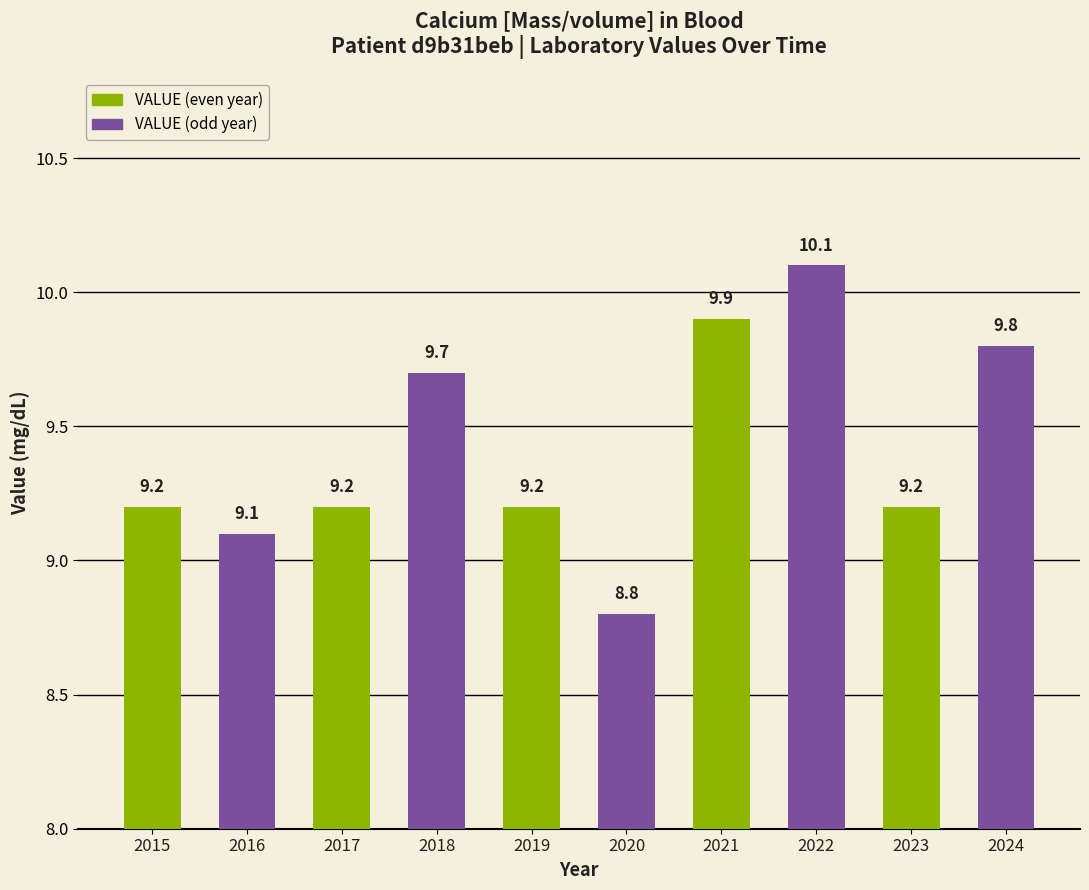

What is the maximum value shown in the chart?

10.1